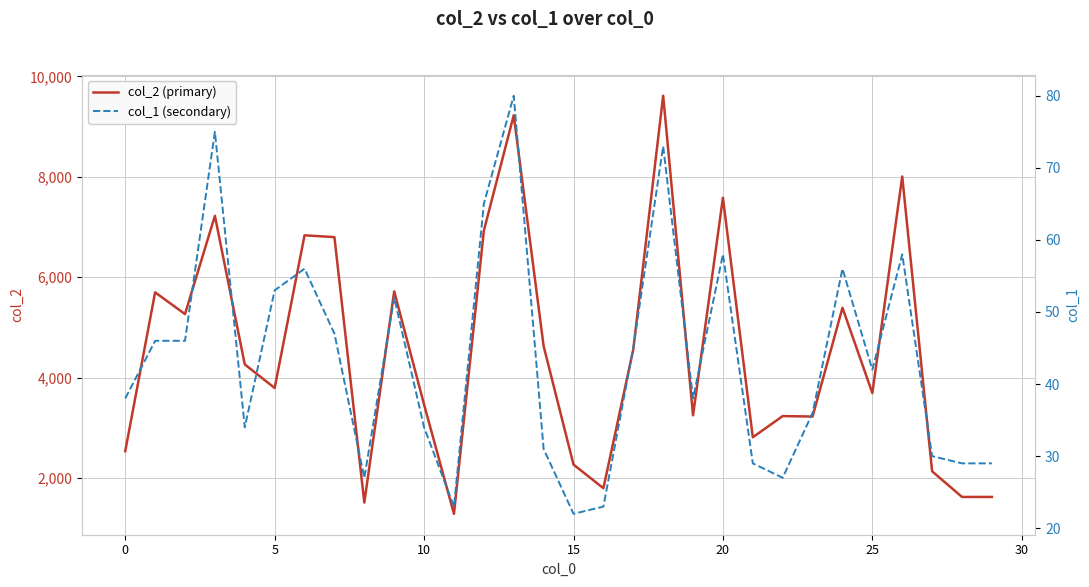

How many values in the col_1 (secondary) series exceed 42?

14